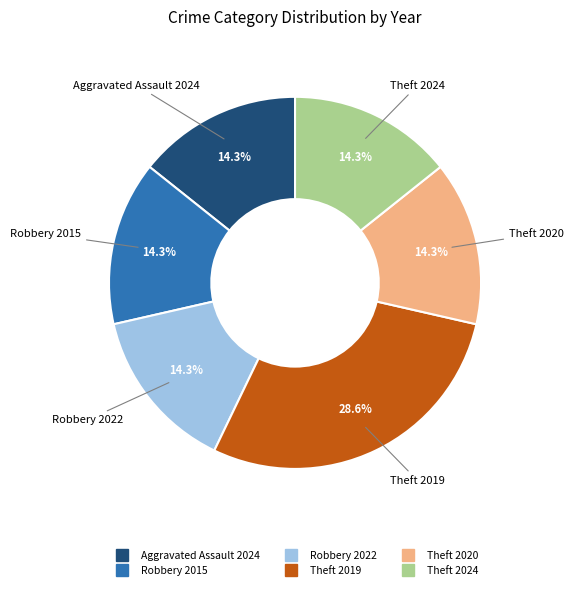

Approximately how many times larger is the value at Aggravated Assault 2024 compared to Robbery 2022?

1.0